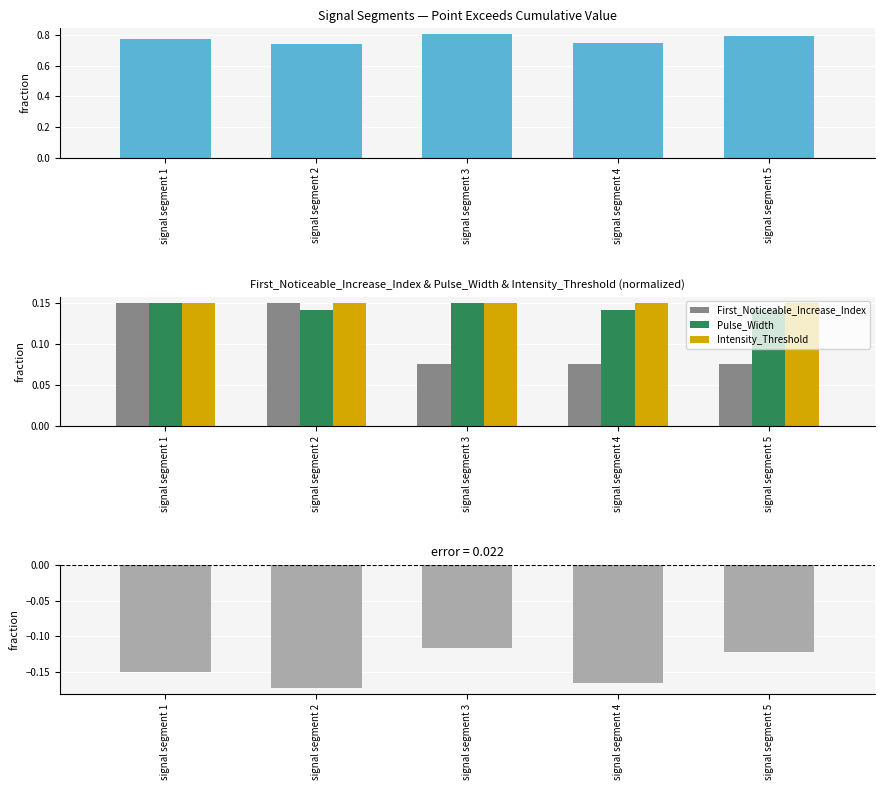

List the series in order of their peak value, lowest first.

First_Noticeable_Increase_Index, Pulse_Width, Intensity_Threshold, Point_Exceeds_Cumulative_Value